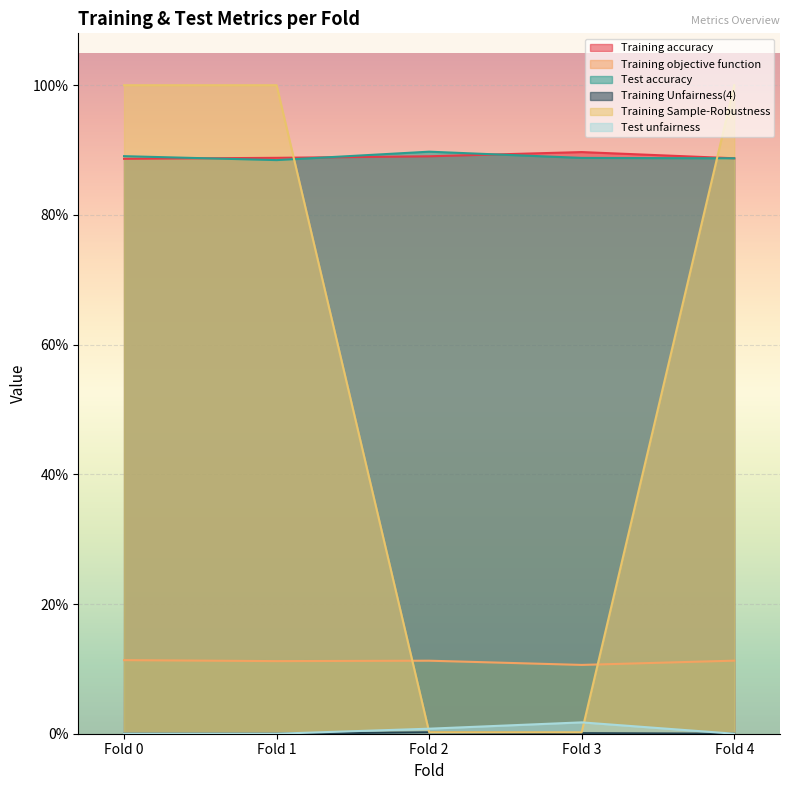

Is it true that Test accuracy equals 1.4 at Fold 2?

False